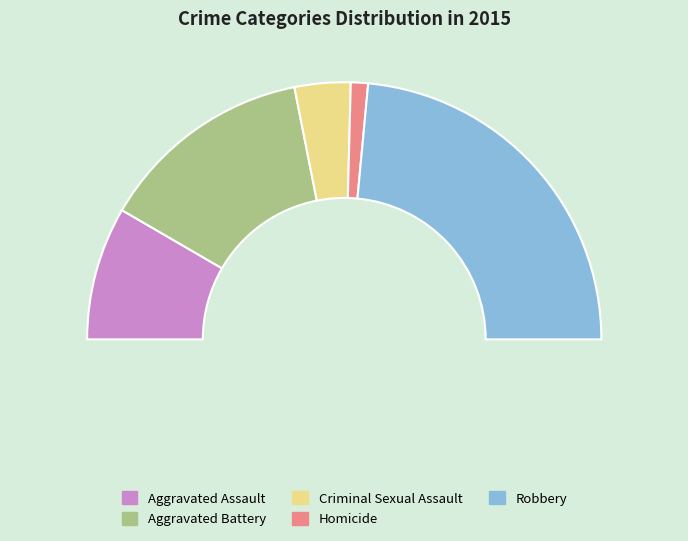

To the nearest percent, what is the difference between the Aggravated Assault and Aggravated Battery slice percentages?

10%